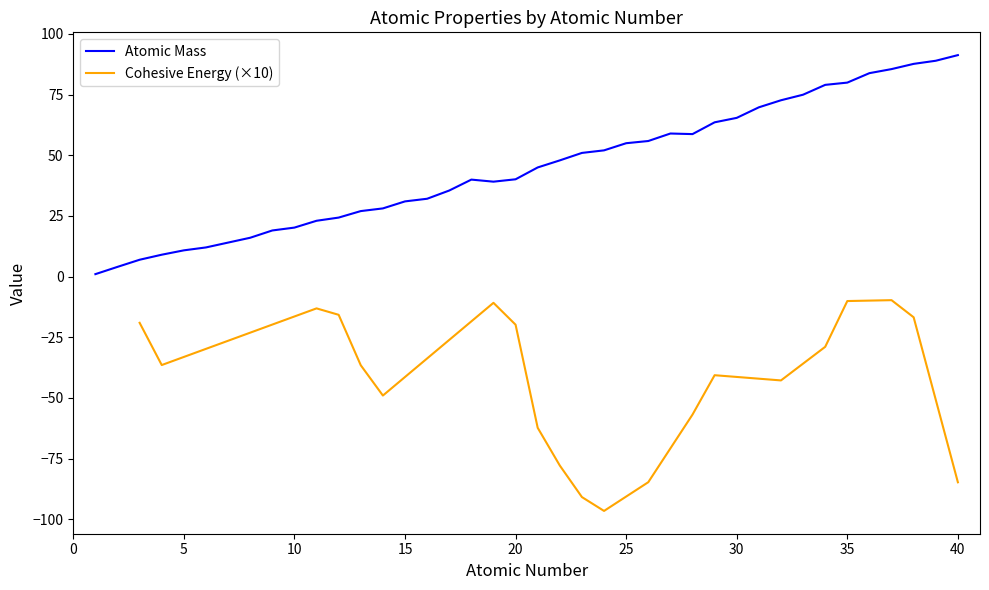

True or false: Atomic Mass has a value of 10.8 at 5.

True